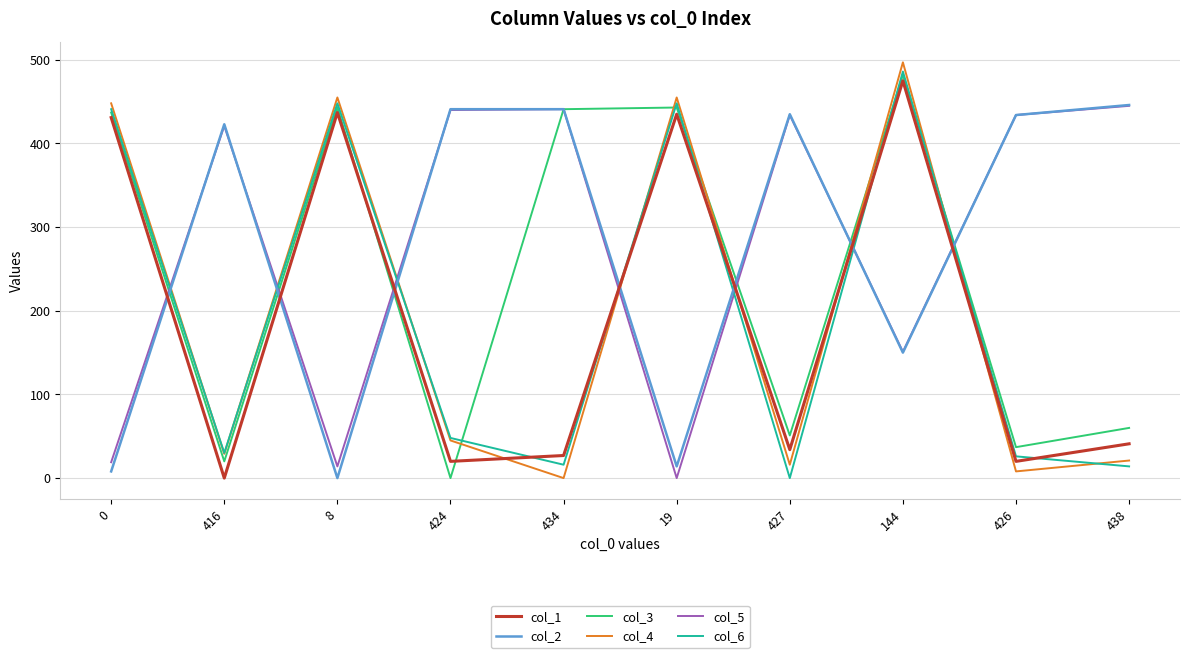

The col_4 series shows 800 at 0. True or false?

False